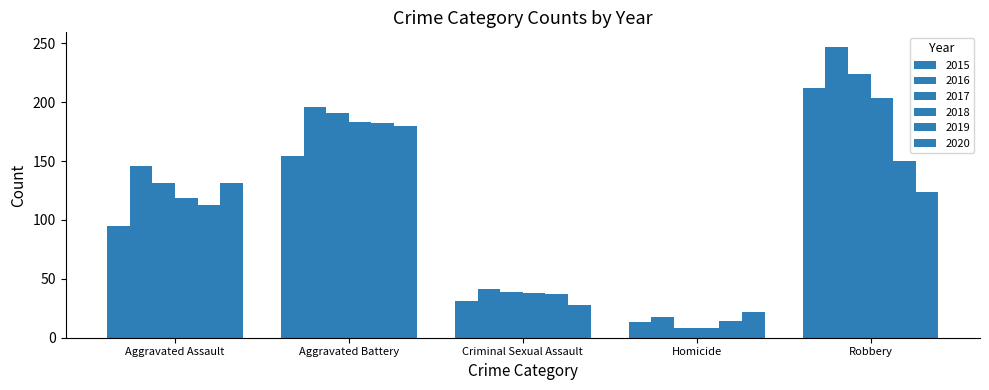

How many bars are there in total?

30